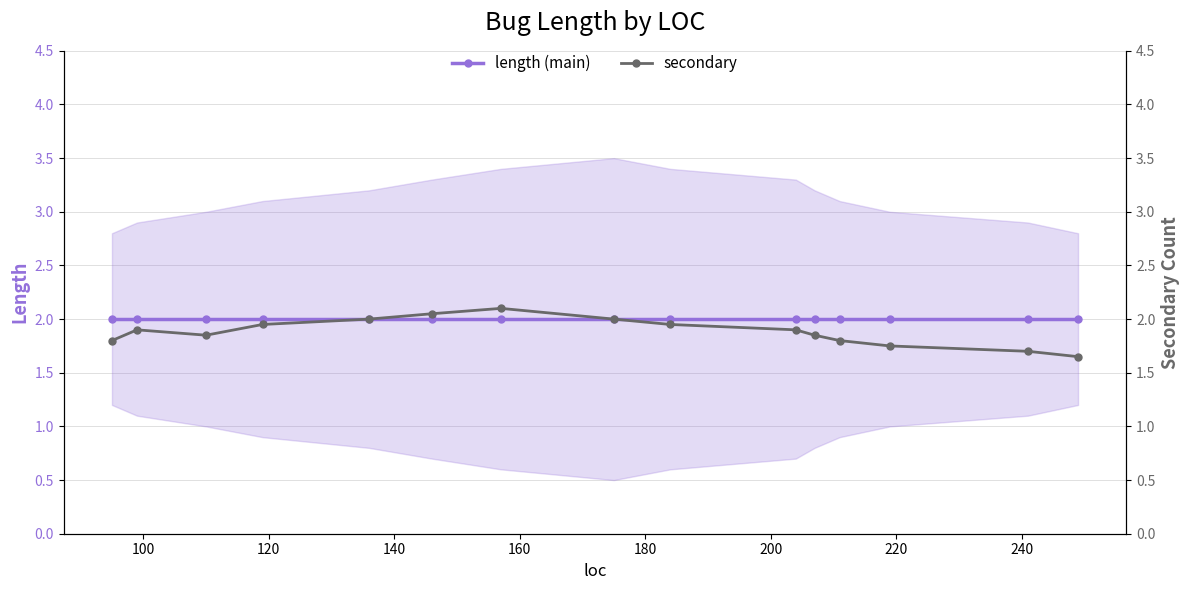

What is the highest value of the secondary series?

2.1